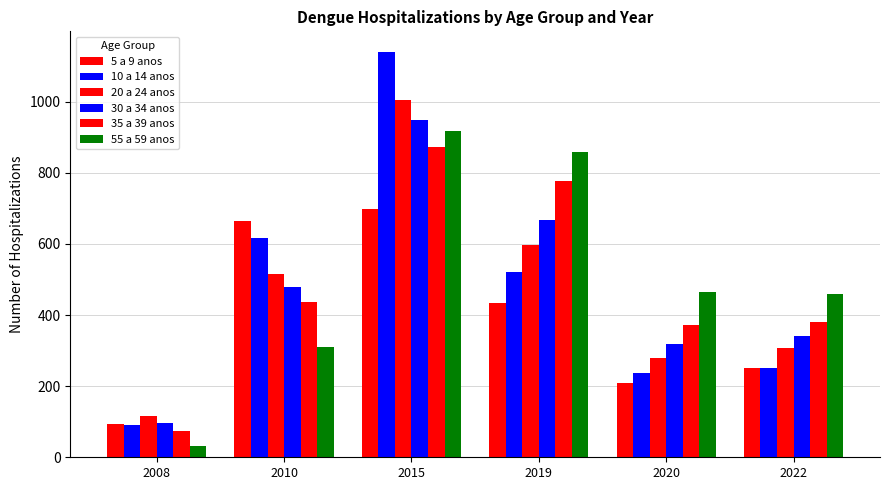

Are the bars grouped side by side (vs. stacked)?

Yes